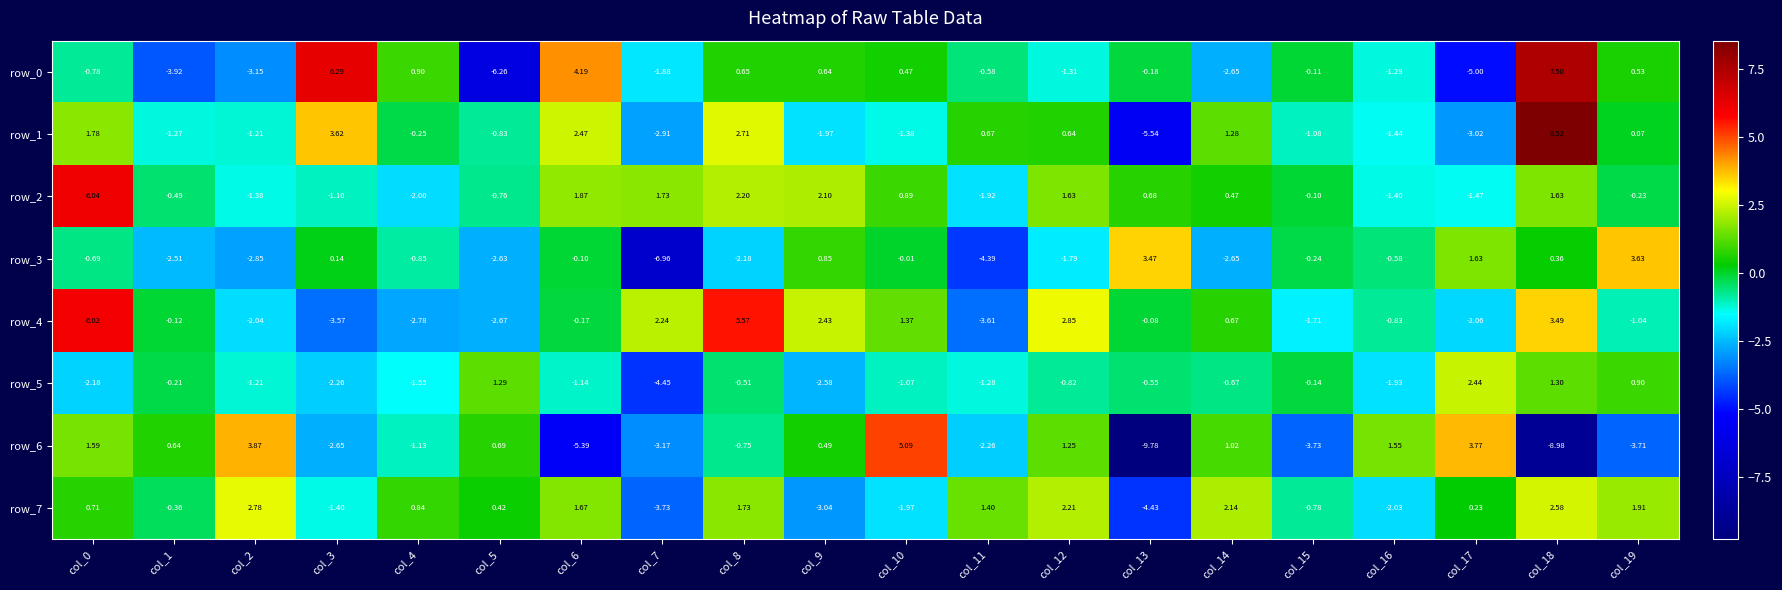

Is the value of row_4 at col_18 greater than the value of row_2 at col_0?

No